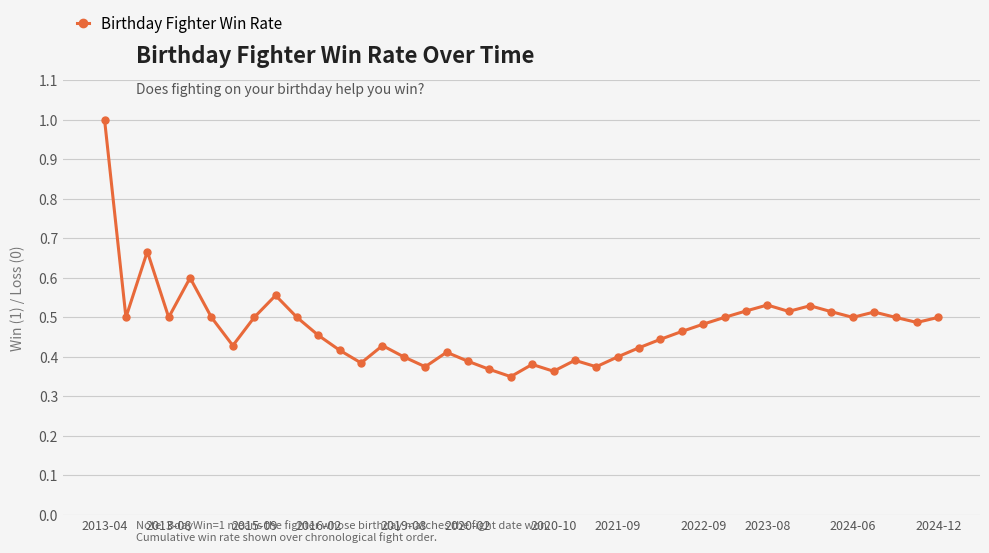

What is the greatest value displayed?

1.0